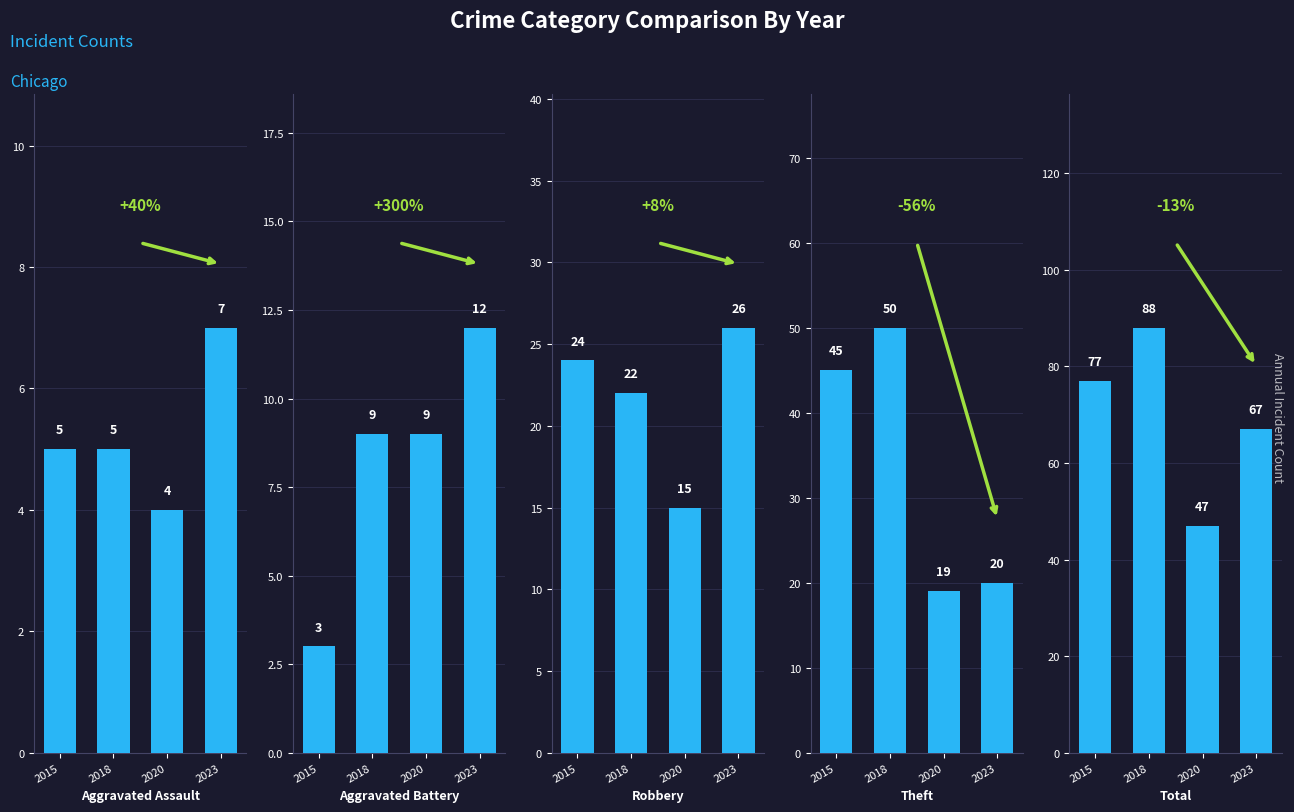

How many distinct data groups are displayed?

5